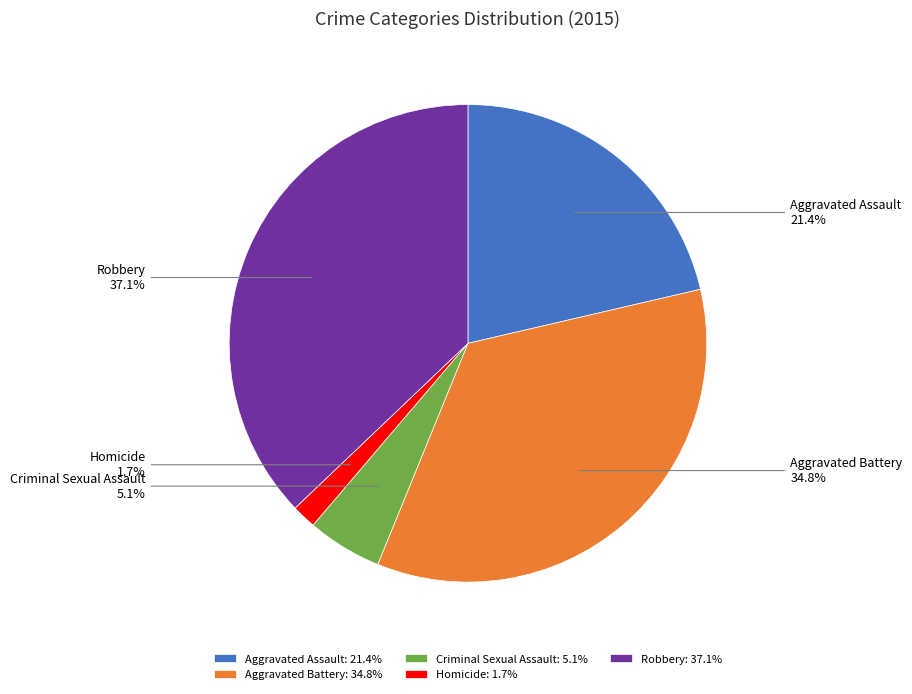

Which slice is the largest?

Robbery